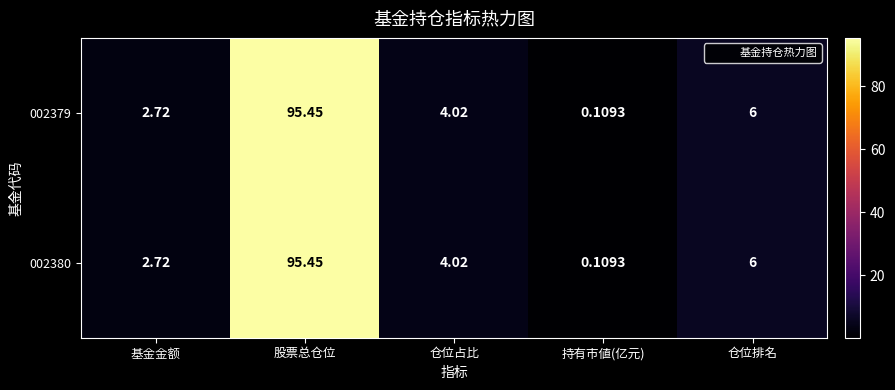

List the labels in order of 002379 value, largest first.

股票总仓位, 仓位排名, 仓位占比, 基金金额, 持有市値(亿元)